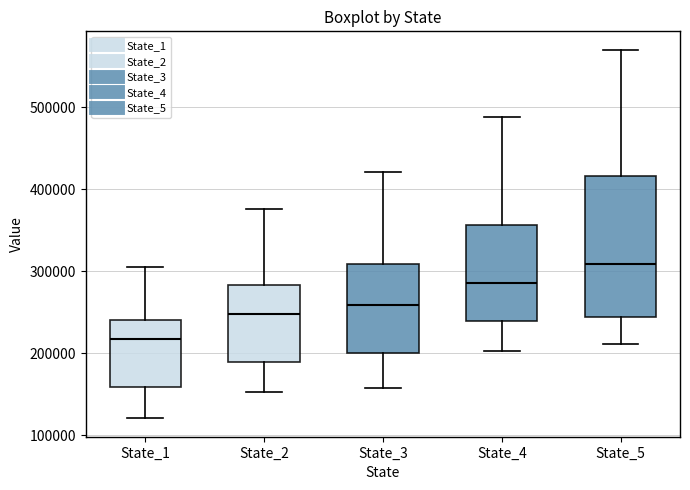

Reading left to right, read every box against the y-axis: the position of its median line, the range the box covers, and the ends of its whiskers. The values are not printed on the chart, so give them approximately, as read against the axis.

State_1: median 220000, box 160000 to 240000, whiskers 120000 to 310000
State_2: median 250000, box 190000 to 280000, whiskers 150000 to 380000
State_3: median 260000, box 200000 to 310000, whiskers 160000 to 420000
State_4: median 290000, box 240000 to 360000, whiskers 200000 to 490000
State_5: median 310000, box 240000 to 420000, whiskers 210000 to 570000